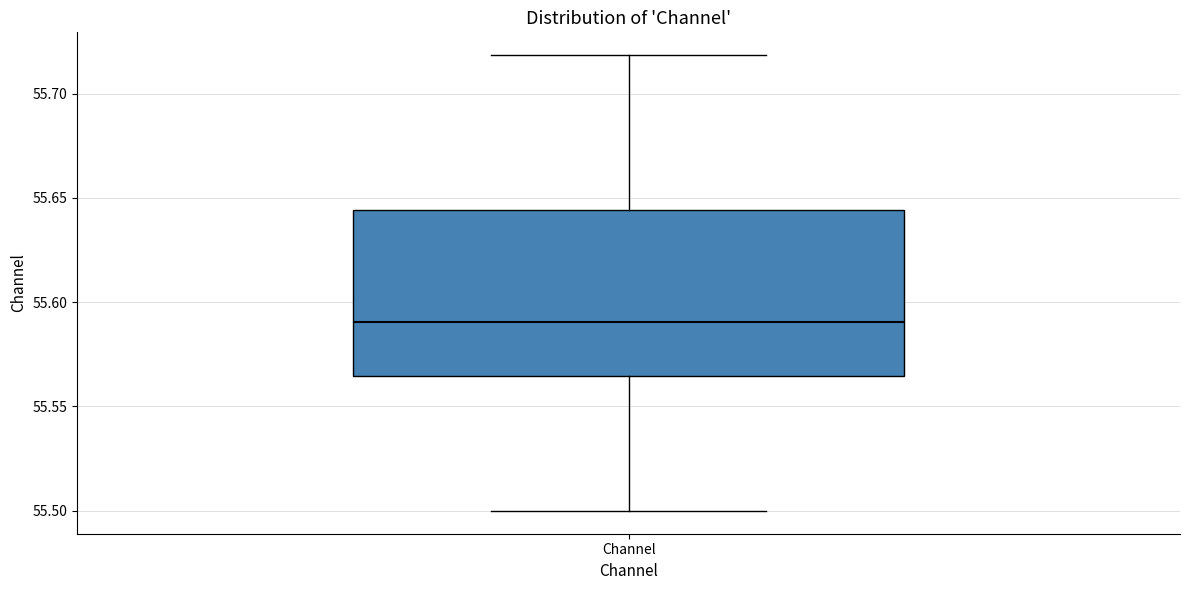

Transcribe this box plot: give where the median line is, the range the box spans, and where the two whiskers end, as read against the y-axis. The values are not printed on the chart, so give them approximately, as read against the axis.

median 55.590, box 55.565 to 55.645, whiskers 55.500 to 55.720